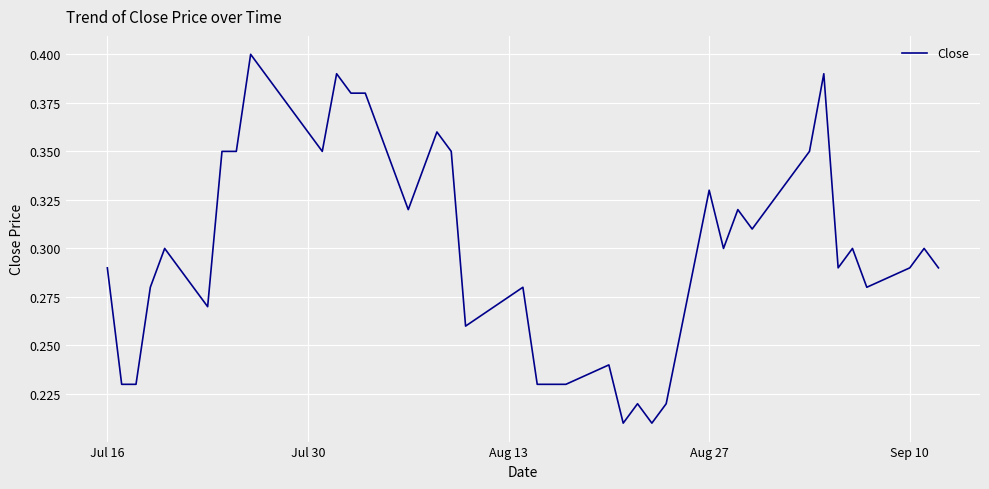

Does the chart display data point markers on the line(s)?

No